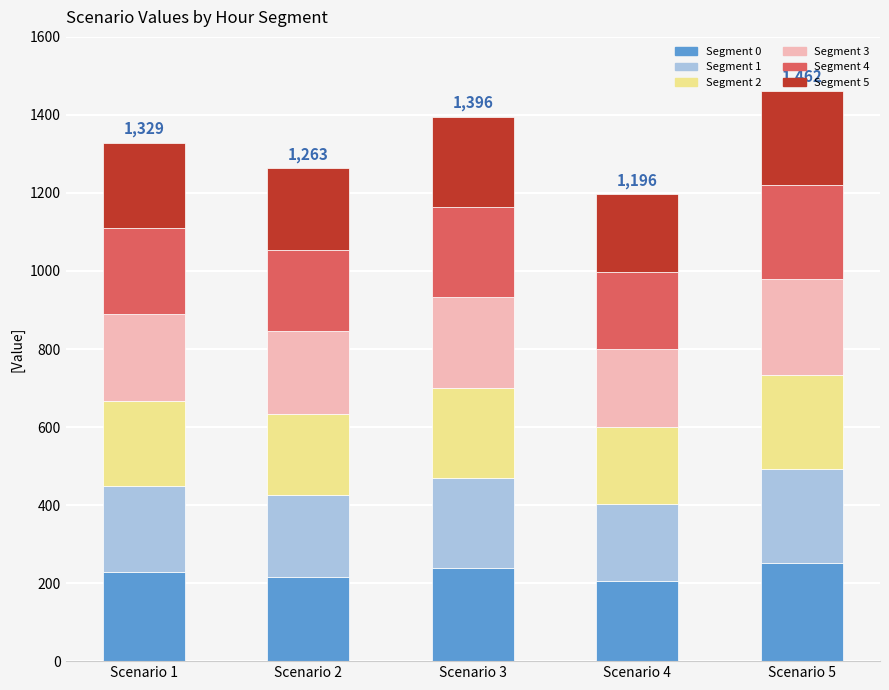

What is the total value across all series at Scenario 1?

1329.3